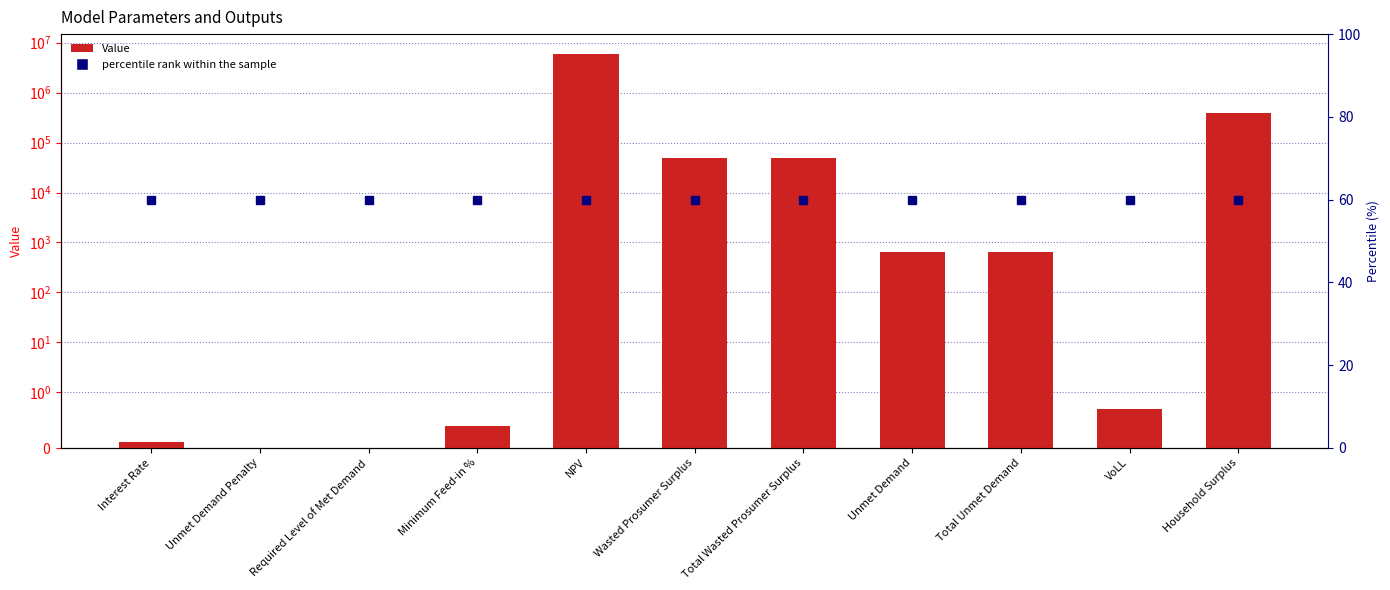

What position from the left is Minimum Feed-in %?

4